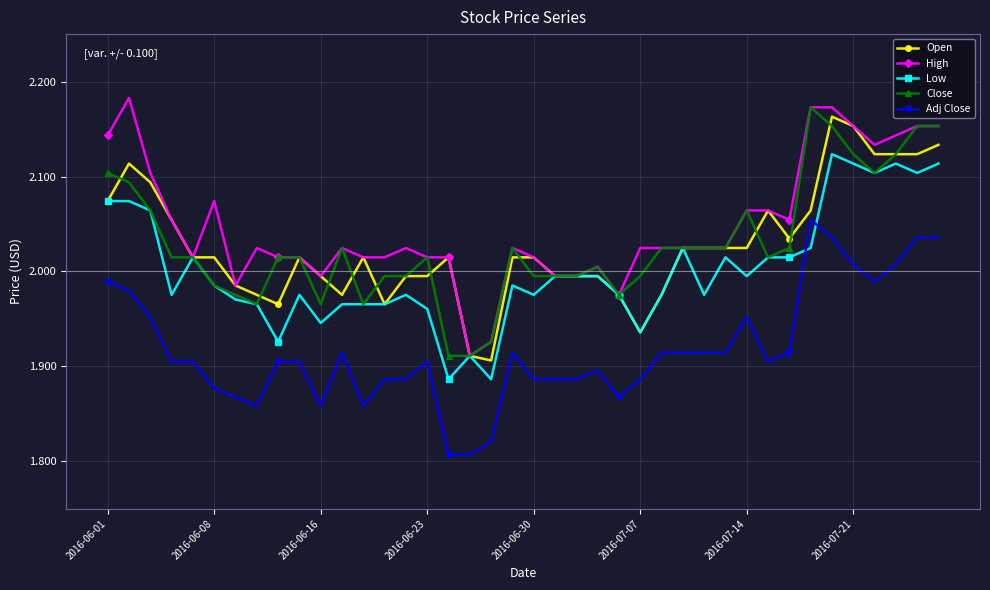

Is this an area chart (filled region under the line)?

No